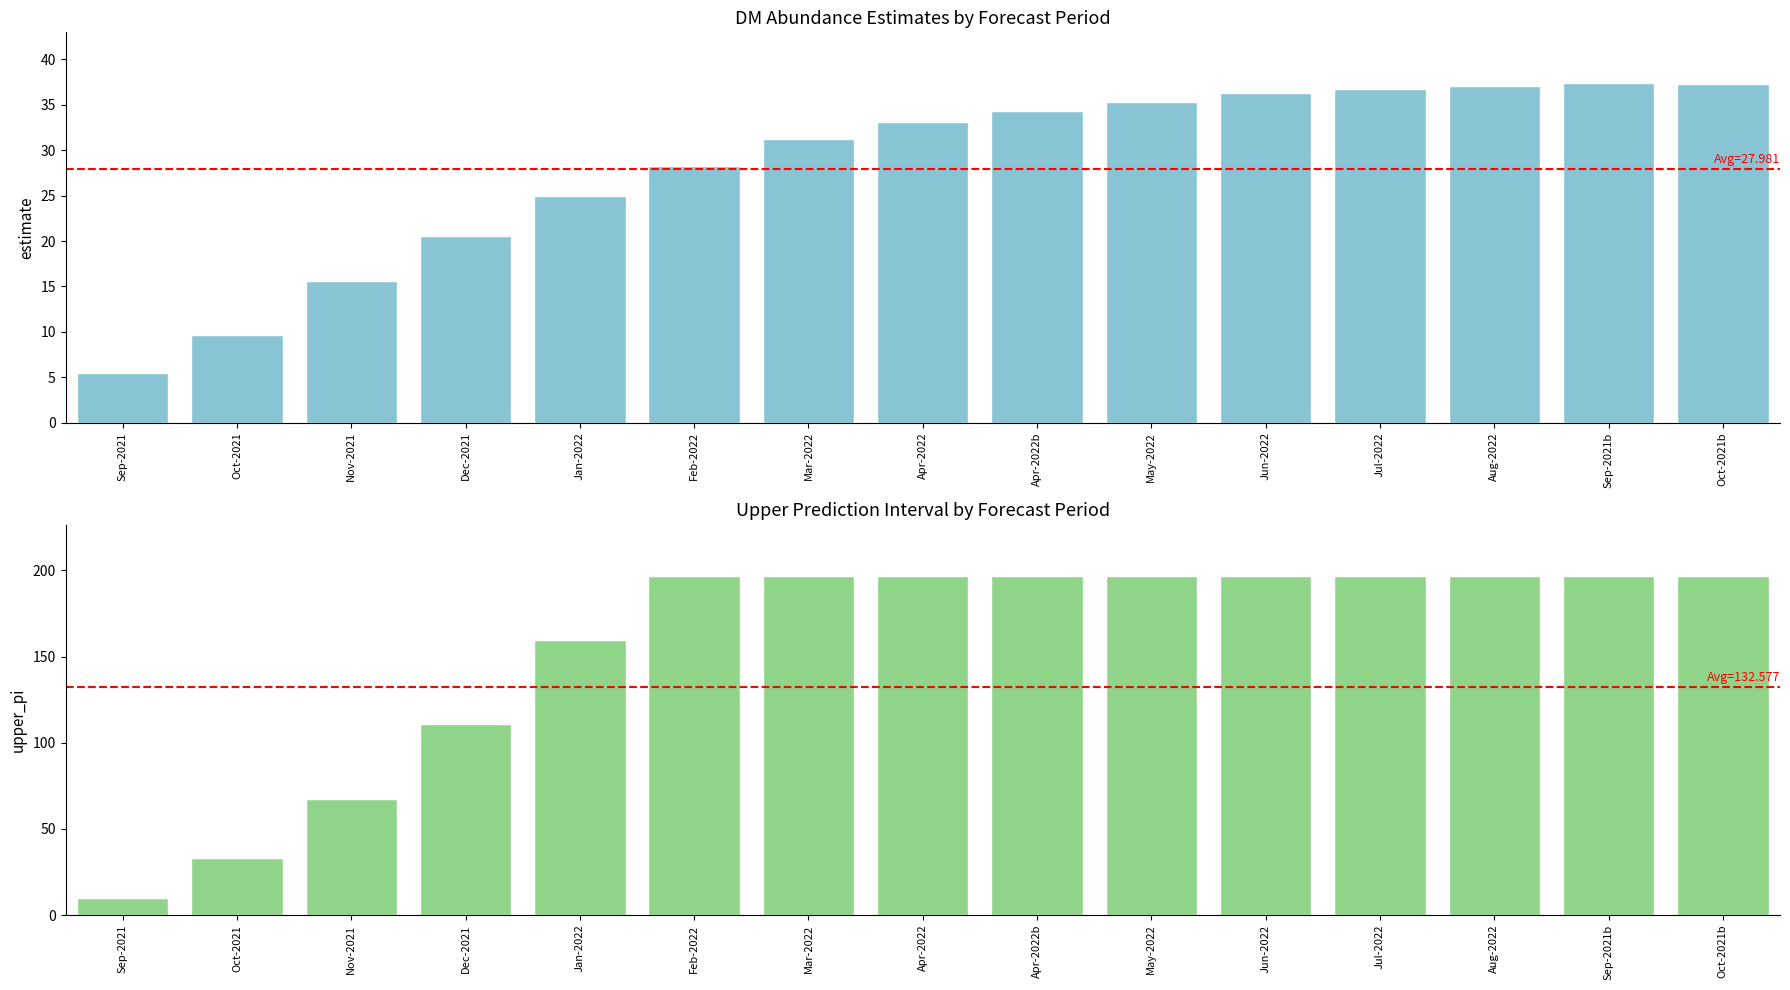

Is it true that estimate equals 36.8 at Jul-2022?

True